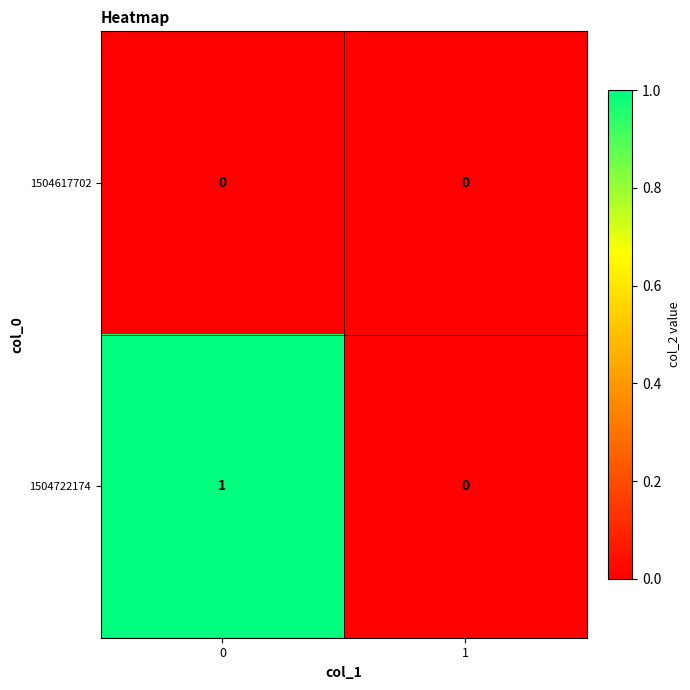

Rank the series by their average value, from lowest to highest.

1504617702, 1504722174